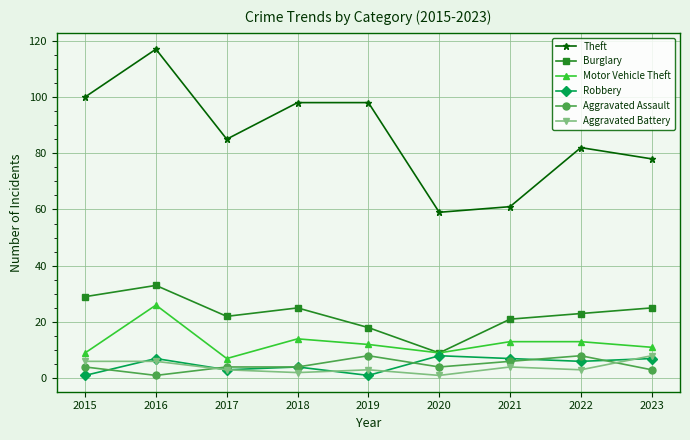

At which label does Motor Vehicle Theft reach its minimum?

2017